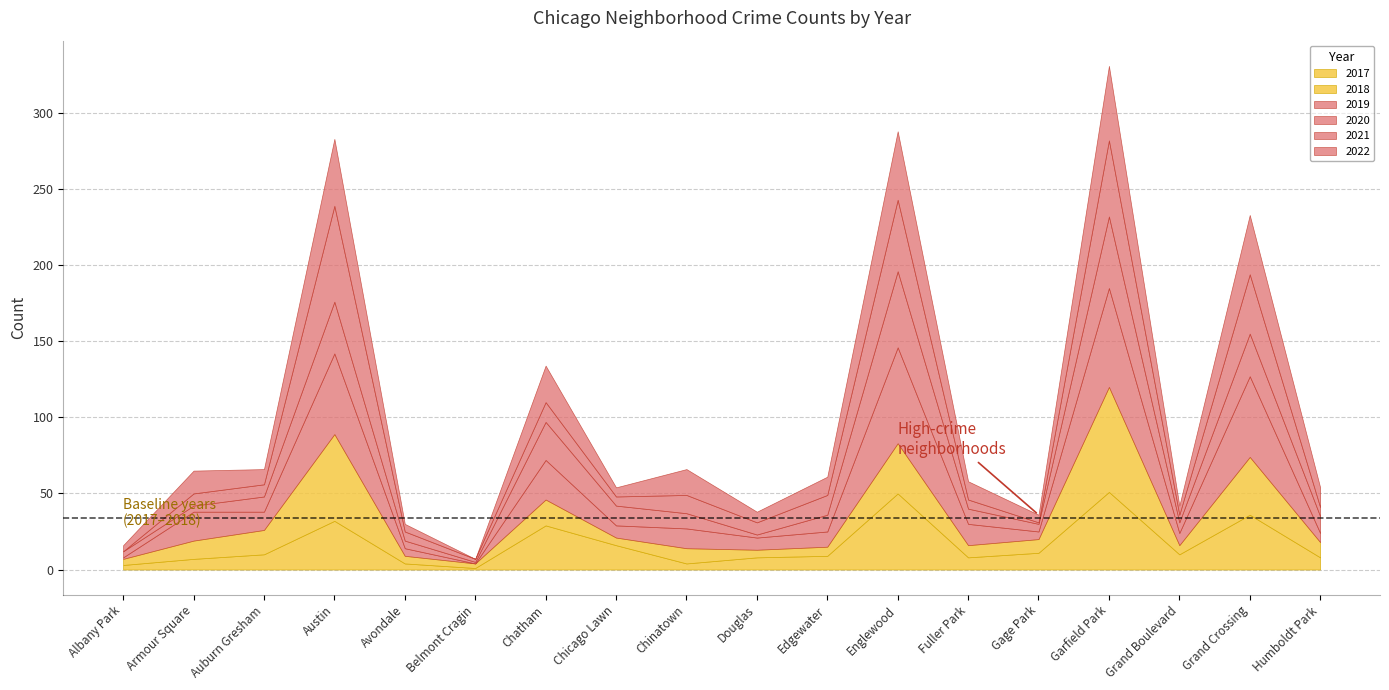

What is the value of the 2021 point at the 8th from the left?

6